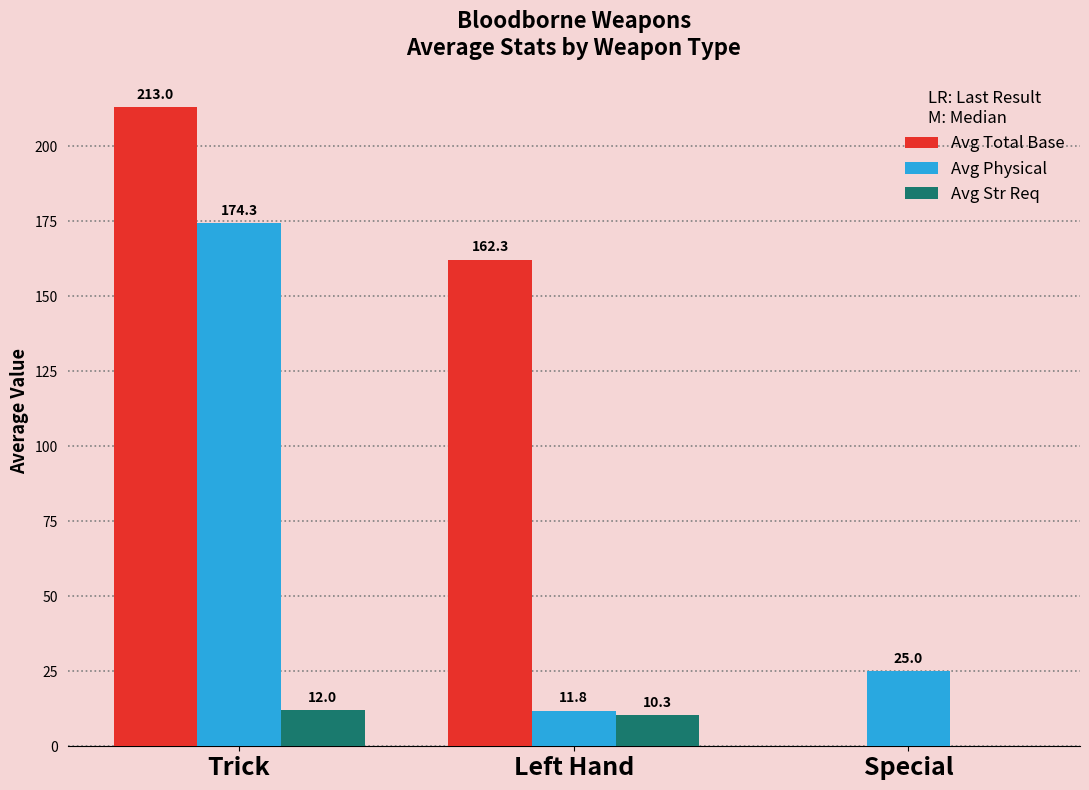

The Avg Str Req series shows 12.0 at Trick. True or false?

True